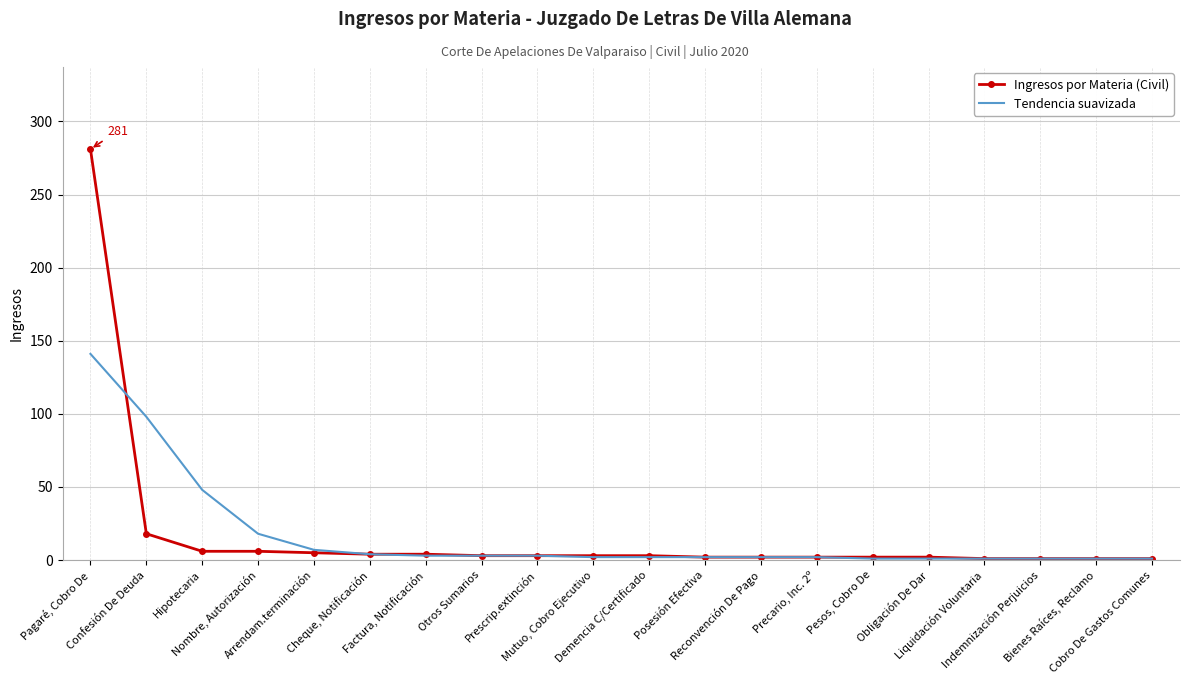

Between which two adjacent categories do Ingresos por Materia (Civil) and Tendencia suavizada first intersect?

Pagaré, Cobro De and Confesión De Deuda